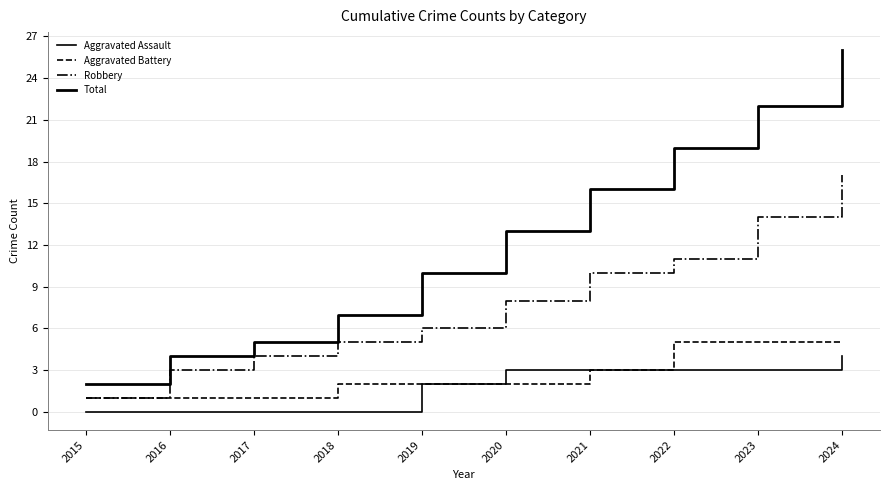

List the labels in order of Total value, largest first.

2024, 2023, 2022, 2021, 2020, 2019, 2018, 2017, 2016, 2015